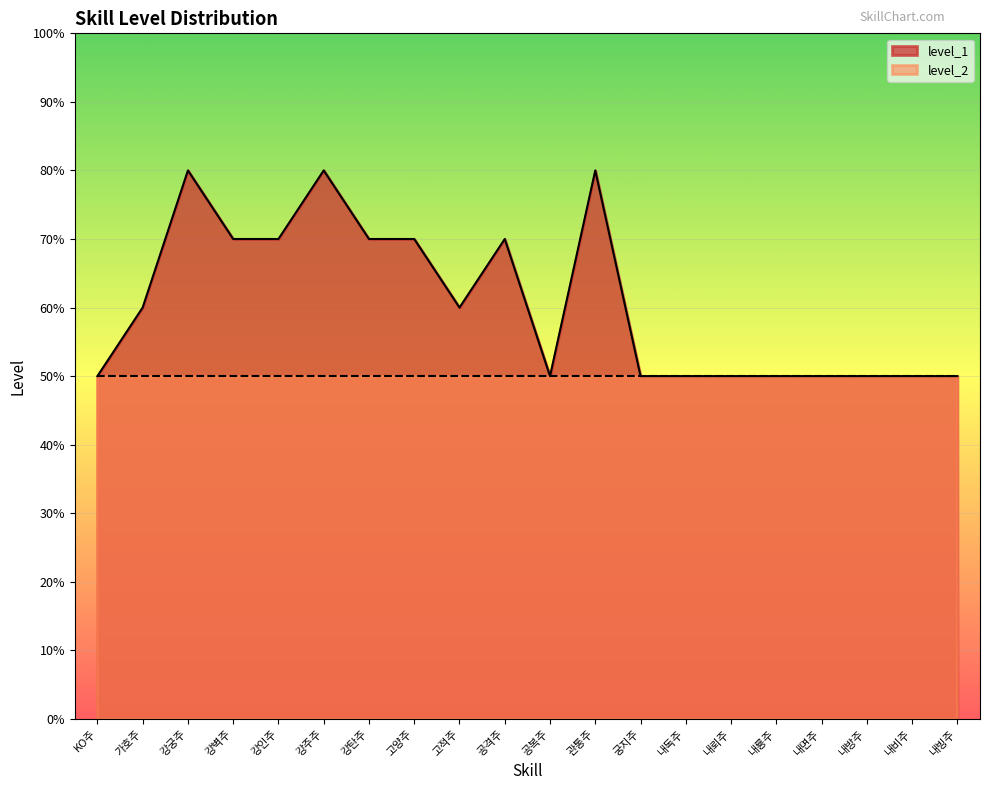

List the labels in order of value, smallest first.

KO주, 공복주, 궁지주, 내독주, 내뢰주, 내룡주, 내면주, 내방주, 내비주, 내빙주, 가호주, 고적주, 강벽주, 강인주, 강탄주, 고양주, 공격주, 강궁주, 강주주, 관통주